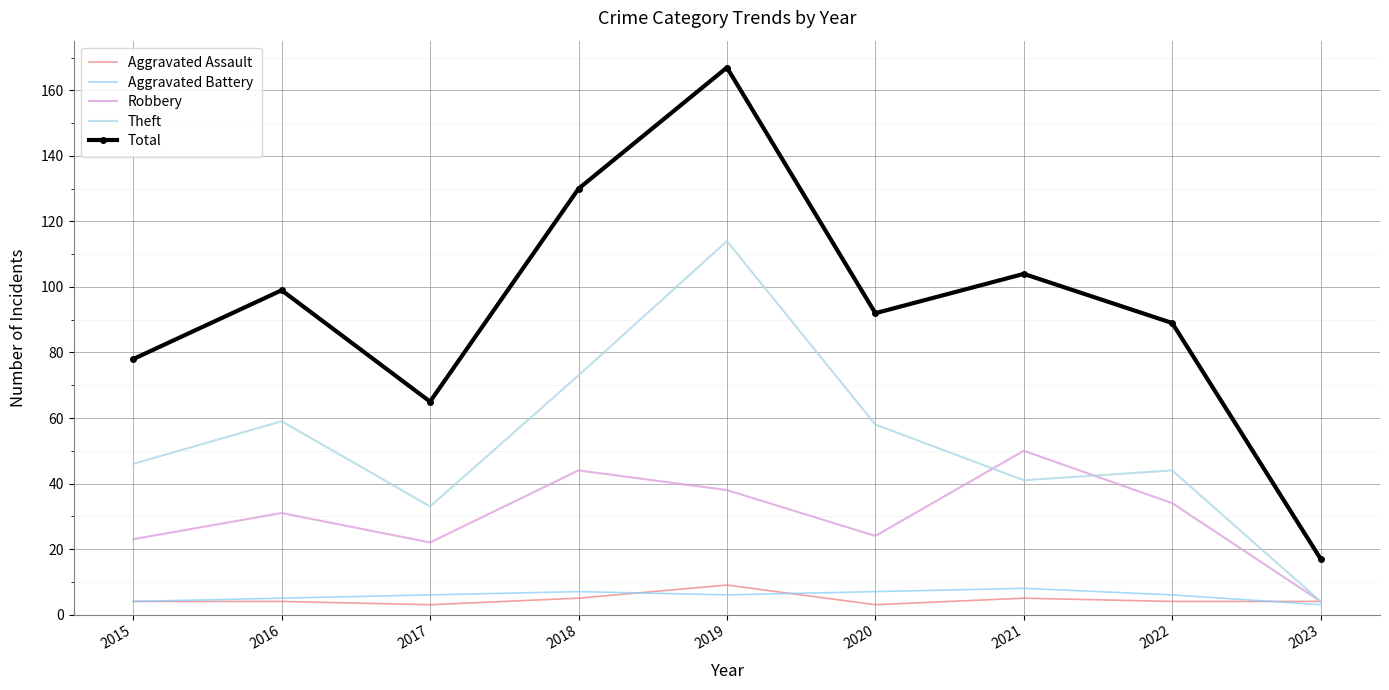

What is the average value of the Aggravated Battery series?

6